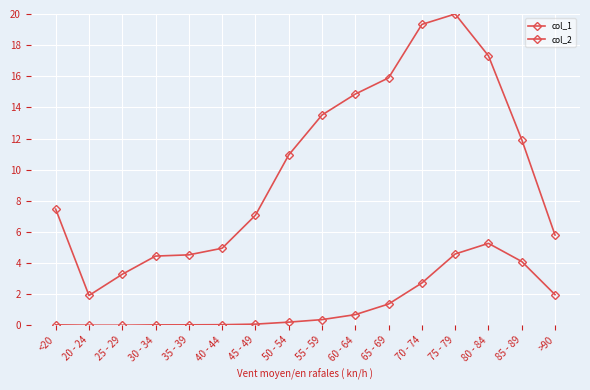

Rank the series by their average value, from highest to lowest.

col_1, col_2